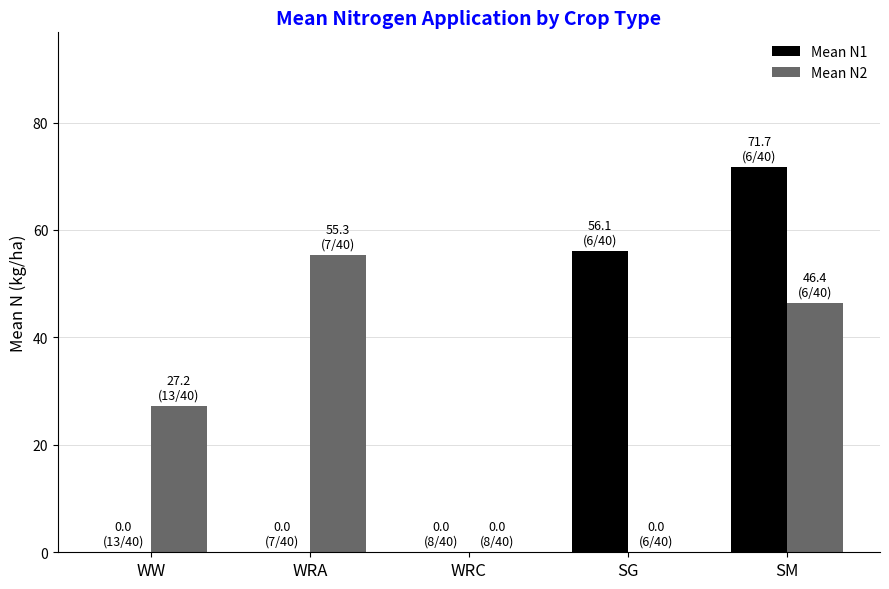

Between WW and WRA, which series saw the biggest shift?

Mean N2